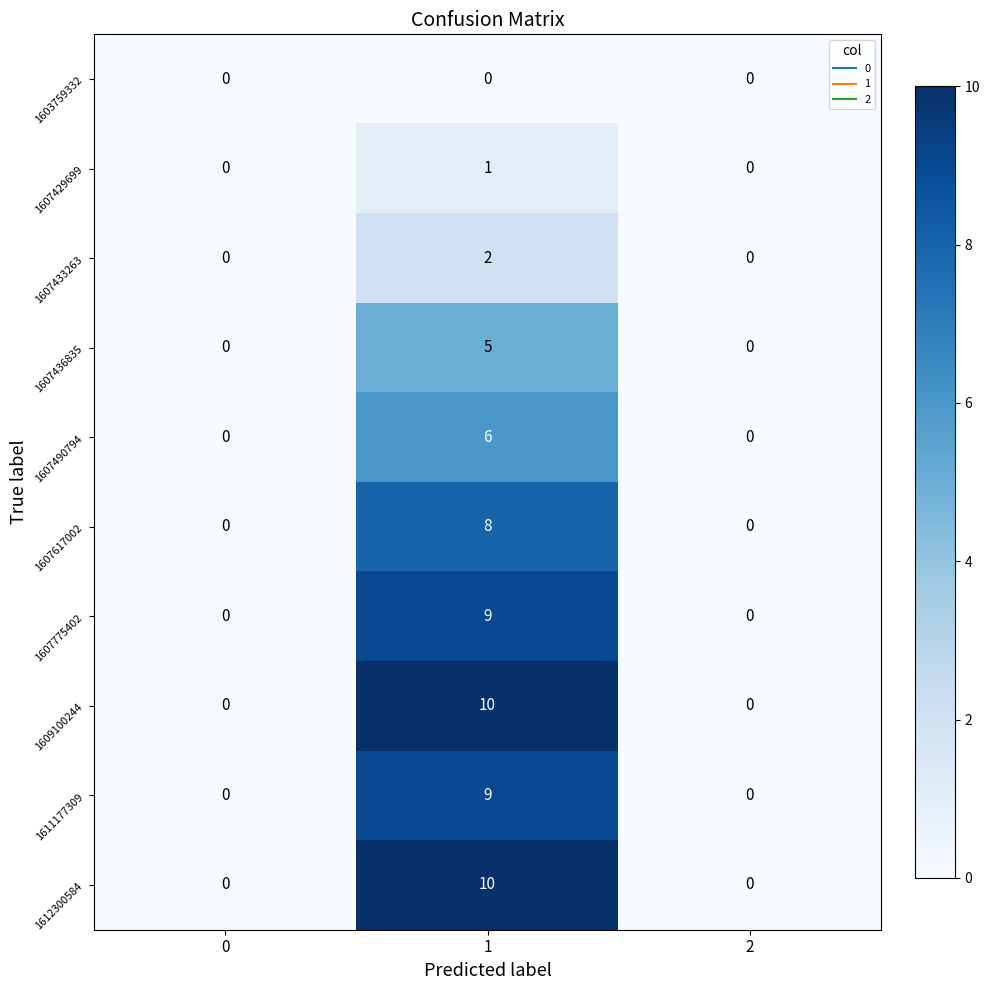

Which label corresponds to the largest value in the chart?

1